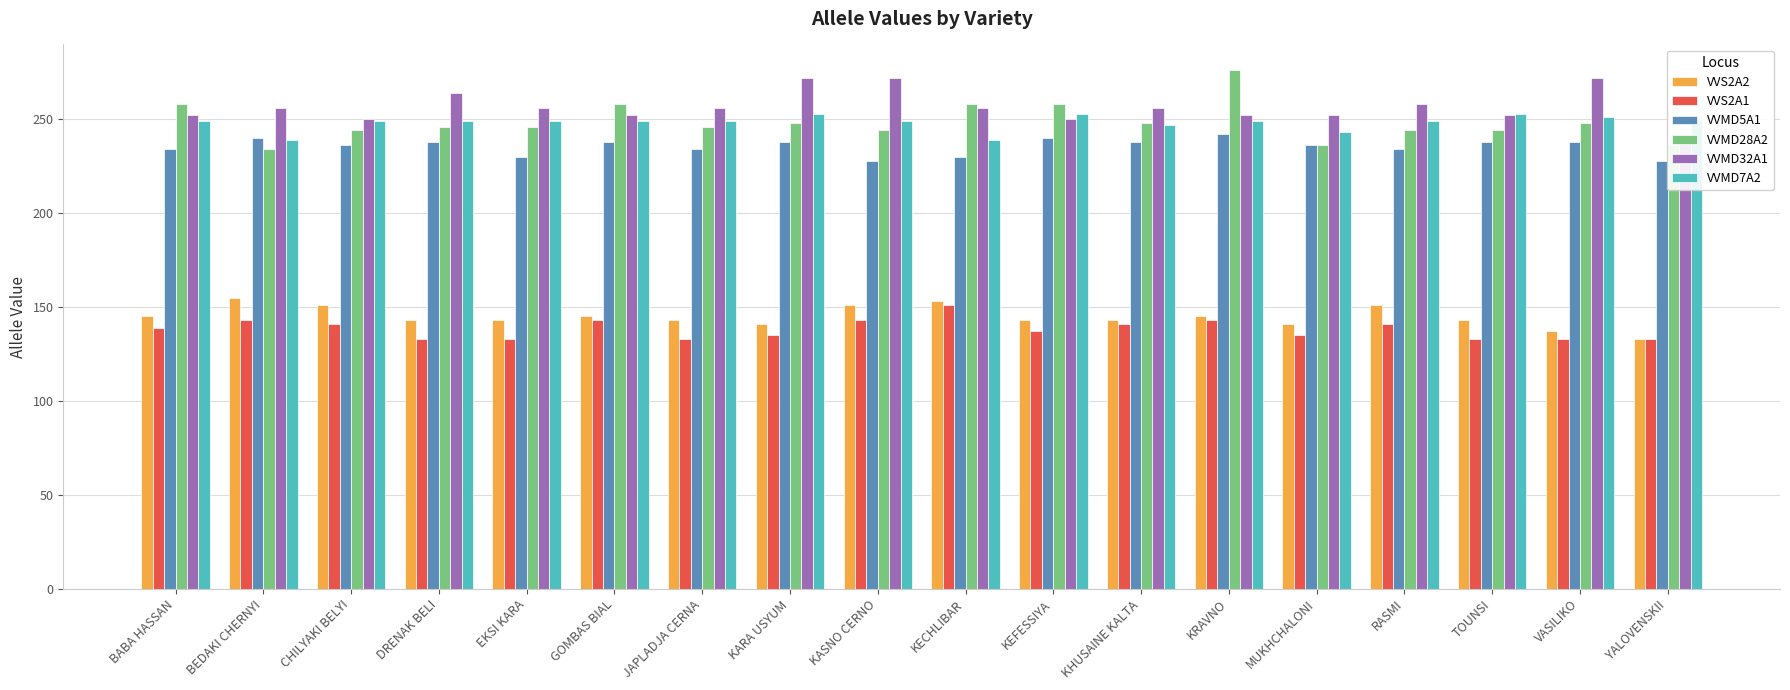

Rank the series at MUKHCHALONI from highest to lowest value.

VVMD32A1, VVMD7A2, VVMD5A1, VVMD28A2, VVS2A2, VVS2A1